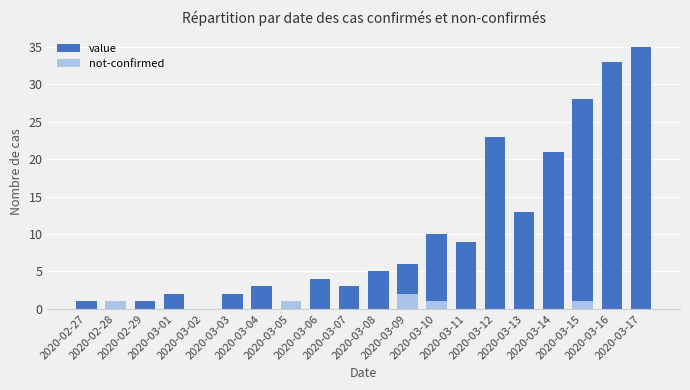

Are the bars horizontal?

No